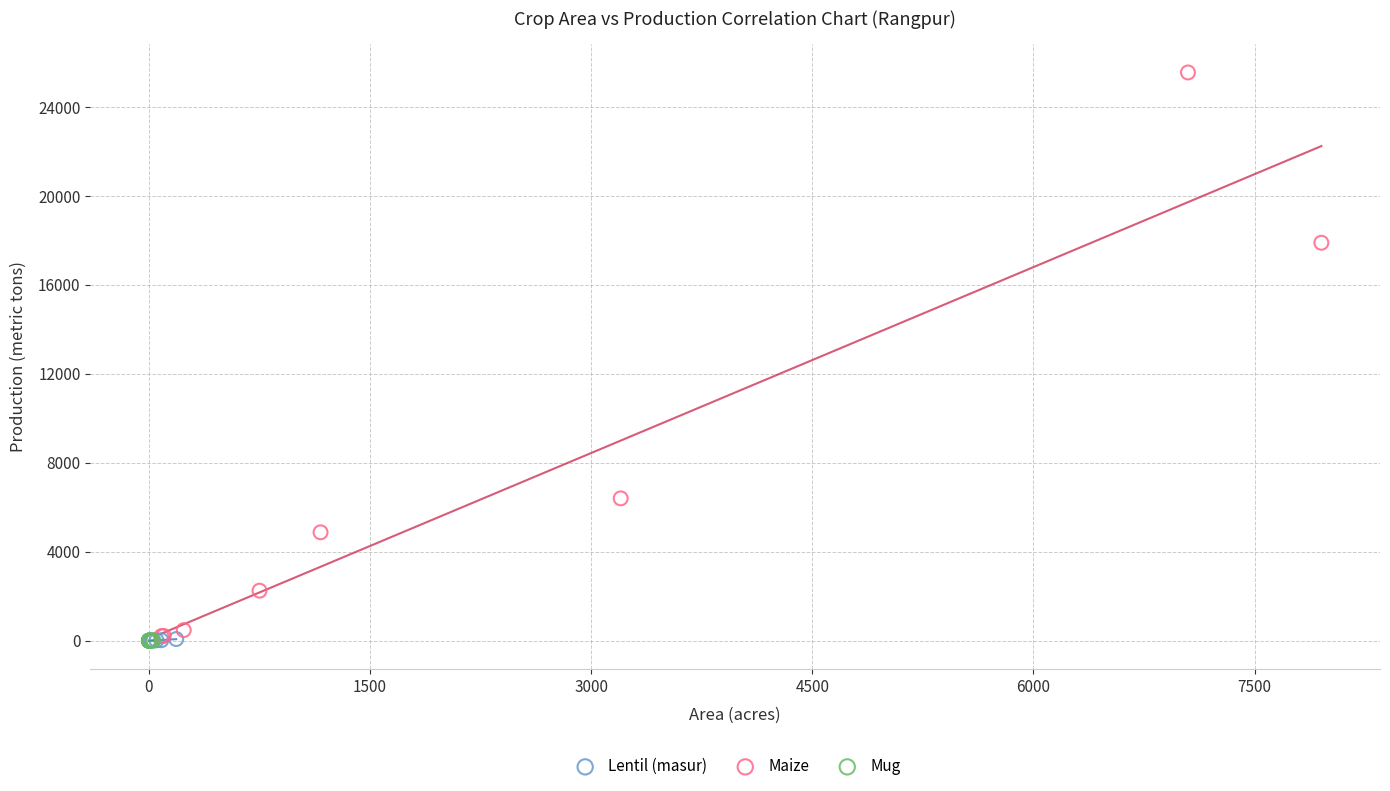

Which series reaches the maximum Y coordinate?

Maize